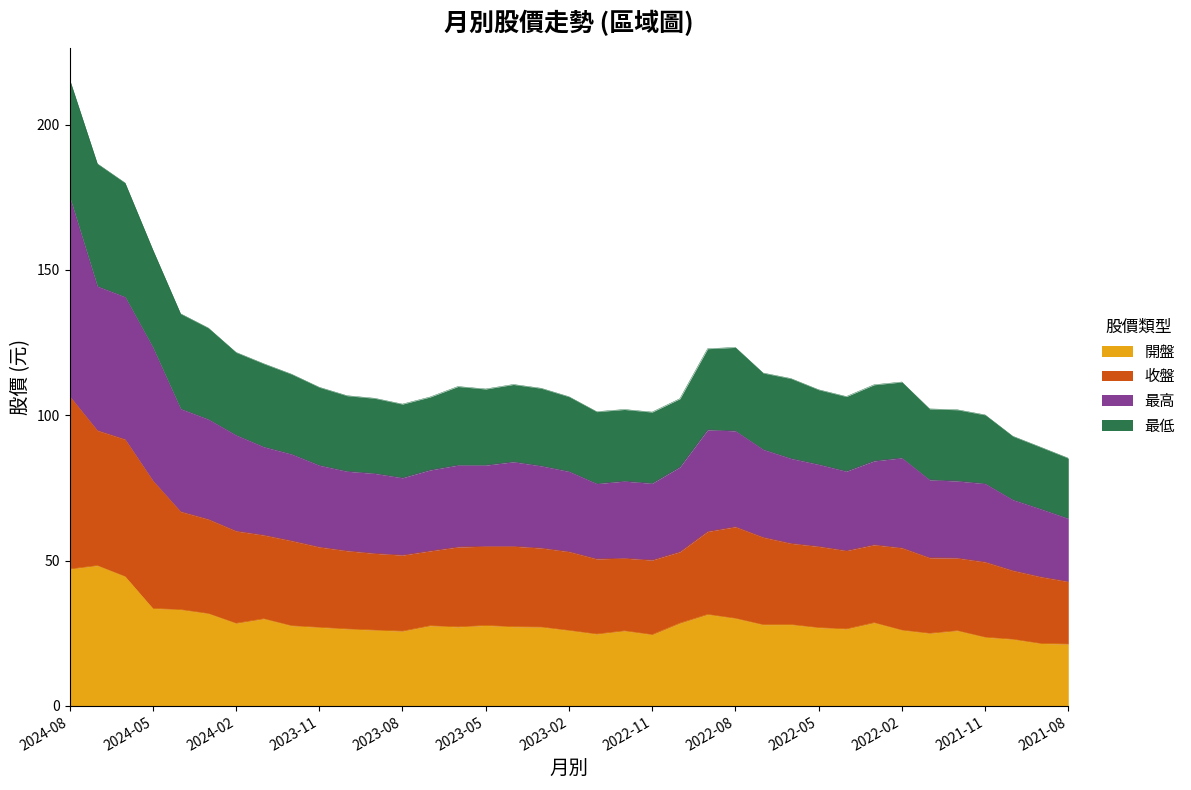

At which category is the sum across all series the highest?

2024-08